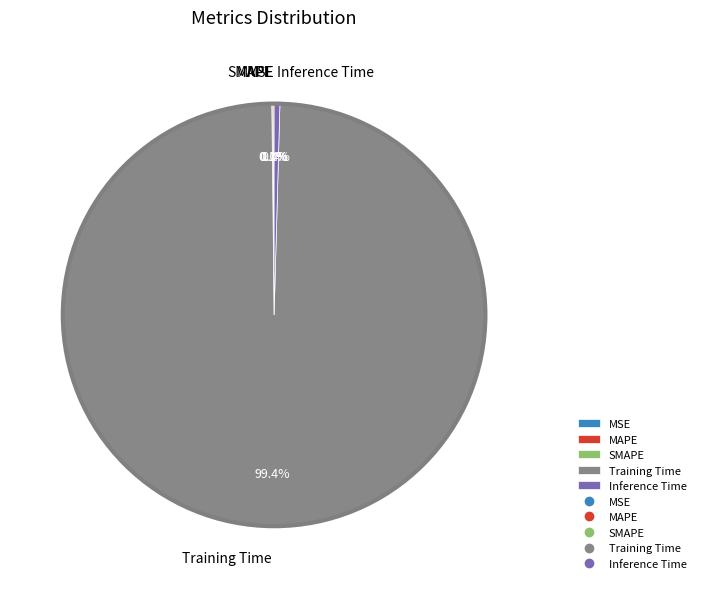

Combined, do Inference Time and Training Time account for over 50%?

Yes